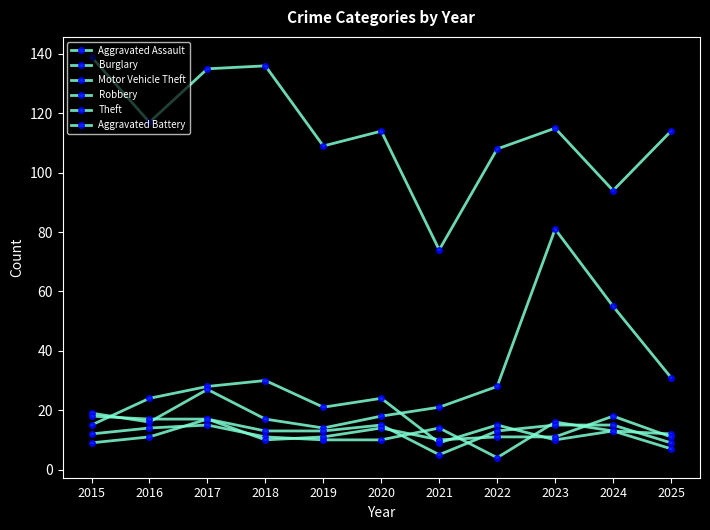

At which category does Burglary reach its first local peak?

2018